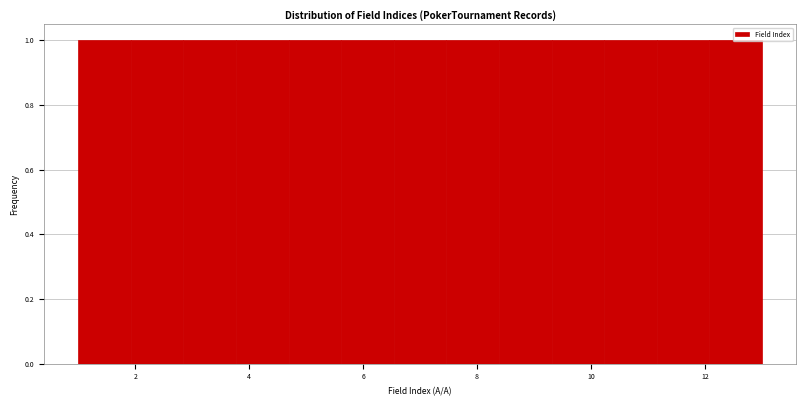

What is the height of the bar covering 3.8 to 4.6 on the x-axis? Neither the bar edges nor the heights are printed on the chart, so give them approximately, as read against the axes.

1